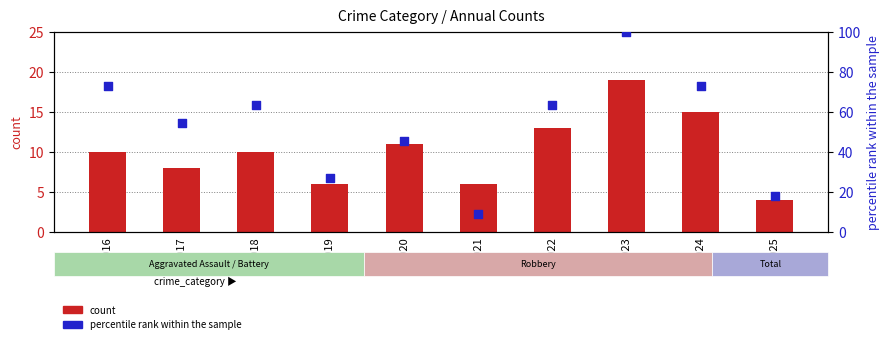

Which series has the widest spread of Y values?

percentile rank within the sample